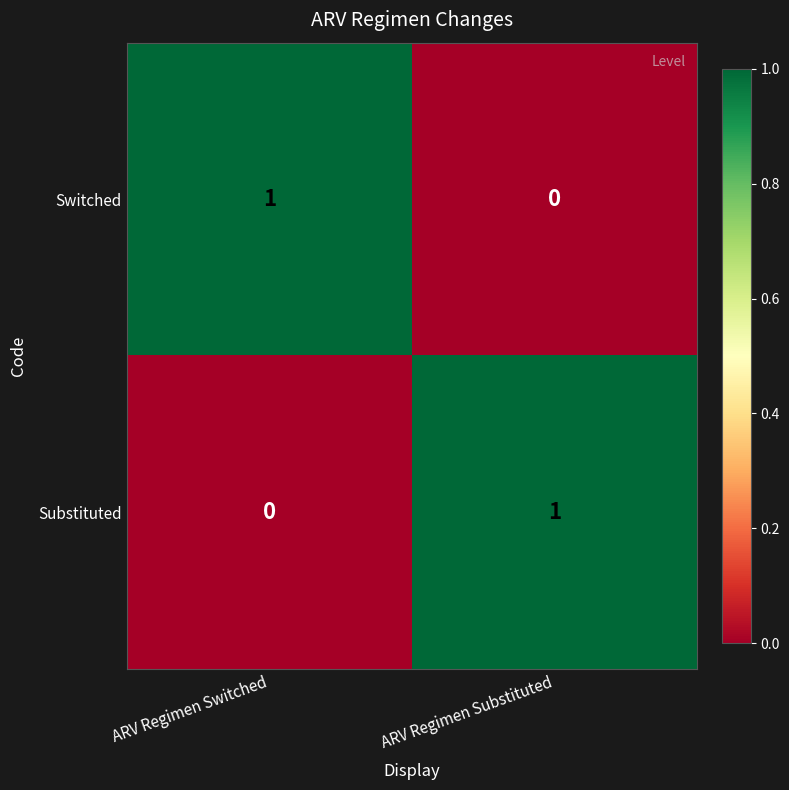

Reading right to left, transcribe all the data shown in this chart.

Switched: 0	1
Substituted: 1	0